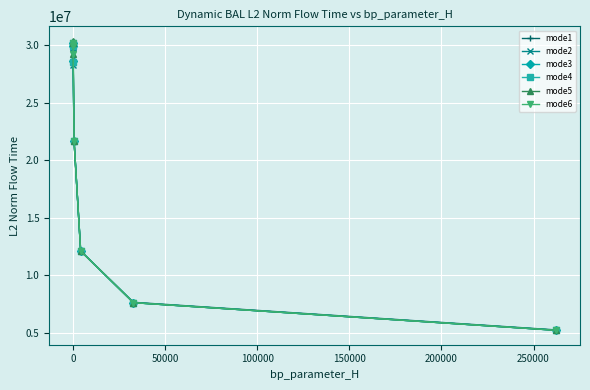

What is the value of the mode5 point at the 1st from the left?

30216442.5